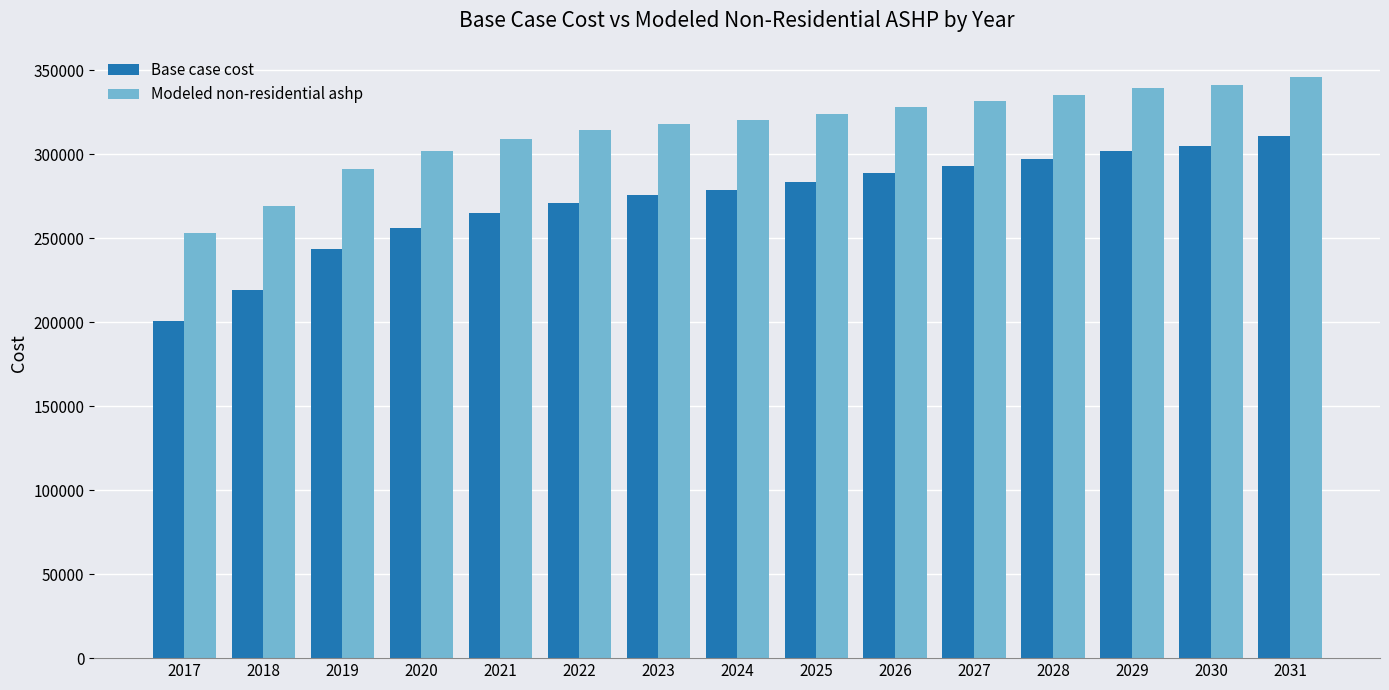

Reading right to left, what are all the values shown in this chart?

Base case cost: 2031=310636.7	2030=304973.8	2029=302142.3	2028=297045.7	2027=293081.6	2026=288551.3	2025=283454.7	2024=278924.4	2023=275526.6	2022=270996.3	2021=264767.1	2020=256272.7	2019=243814.3	2018=218897.4	2017=200776.1
Modeled non-residential ashp: 2031=345953.6	2030=341233.8	2029=339121.5	2028=334943.9	2027=331816.6	2026=328182.3	2025=324041.2	2024=320432.1	2023=317874.7	2022=314292.1	2021=309165.4	2020=301975.8	2019=291165.7	2018=268946.6	2017=252973.7